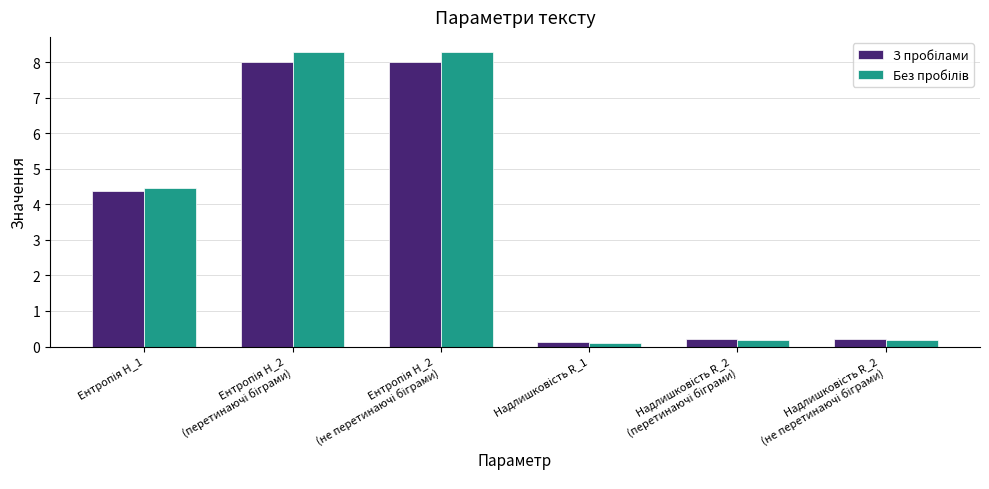

At how many categories does at least one series exceed 0?

6